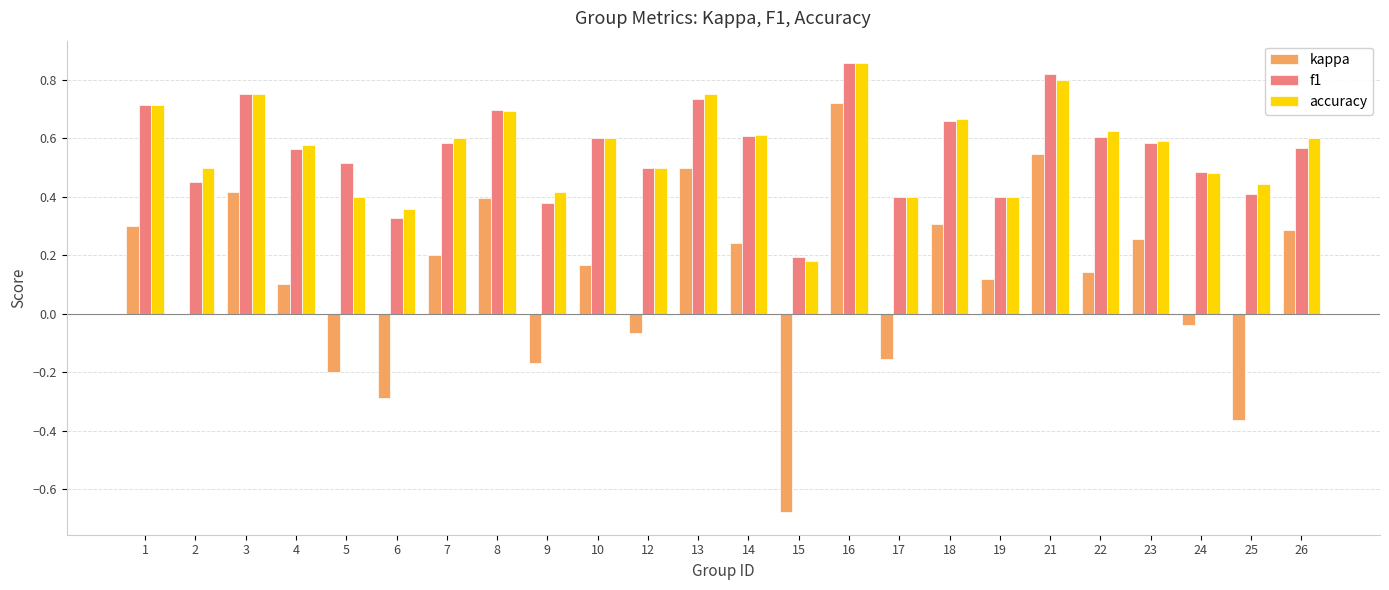

At which category is the sum across all series the highest?

16